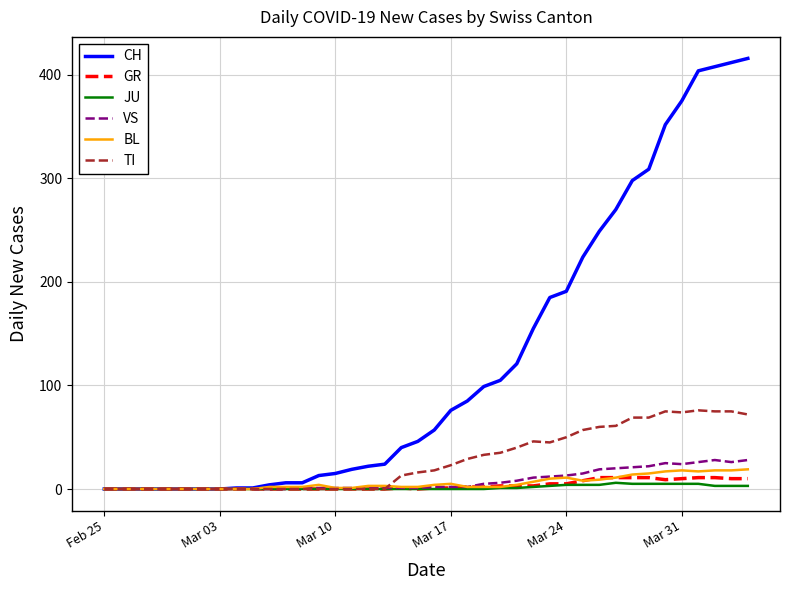

True or false: BL has more than 0 points higher than both neighbors.

True